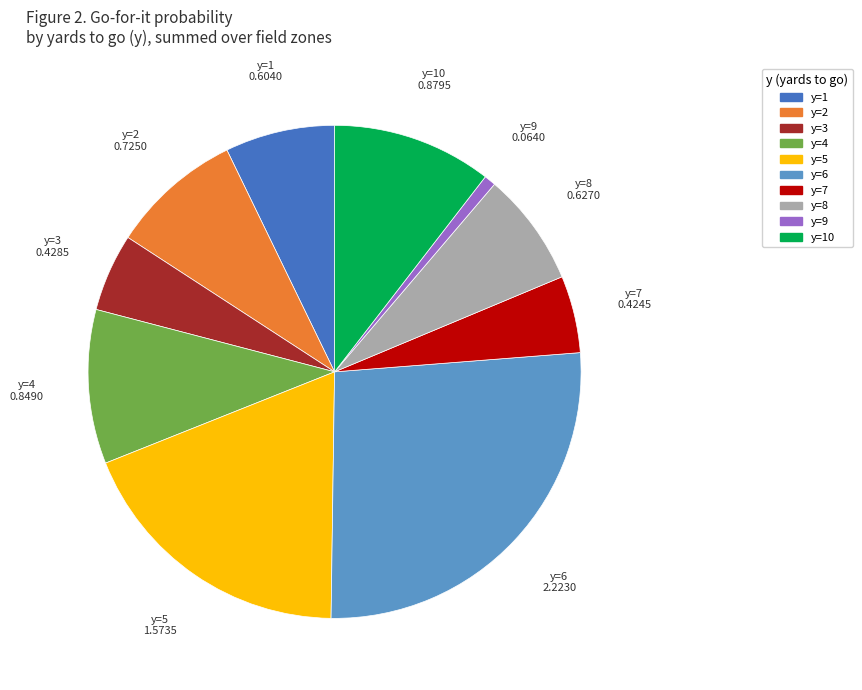

Does any single category account for the majority?

No